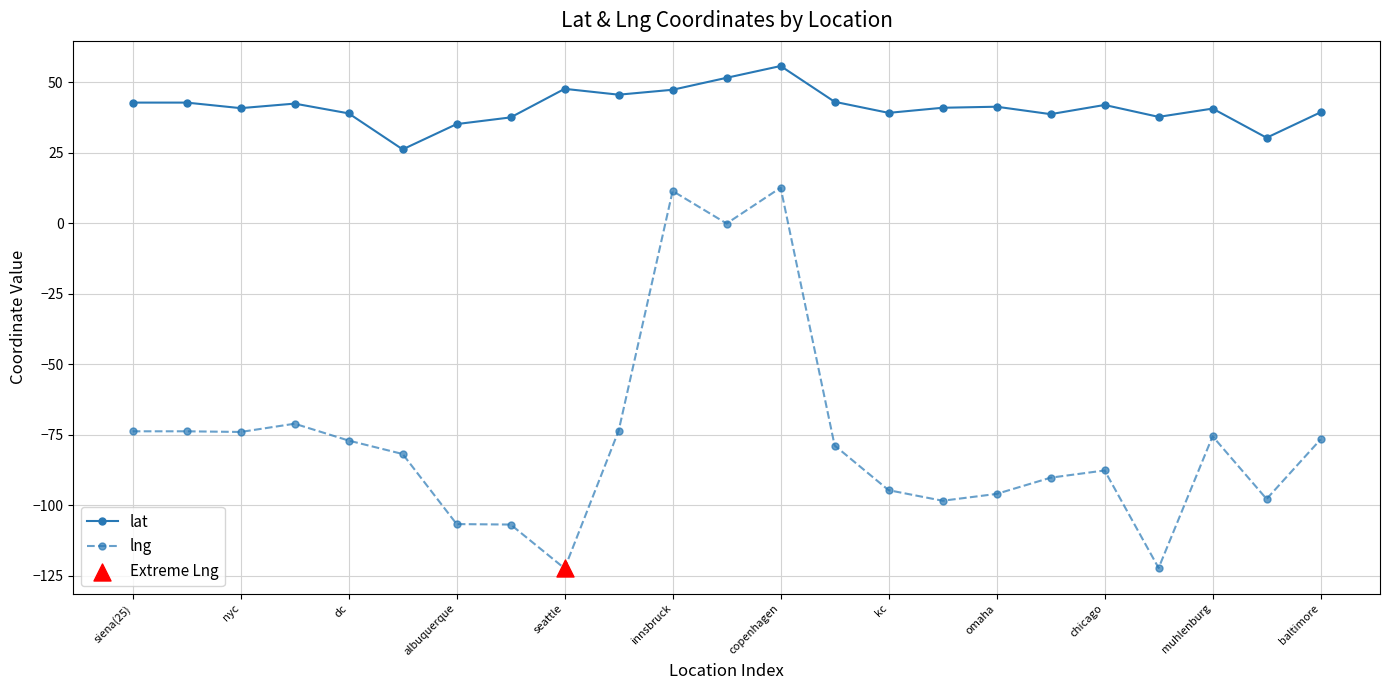

True or false: lng and lat intersect in this chart.

False